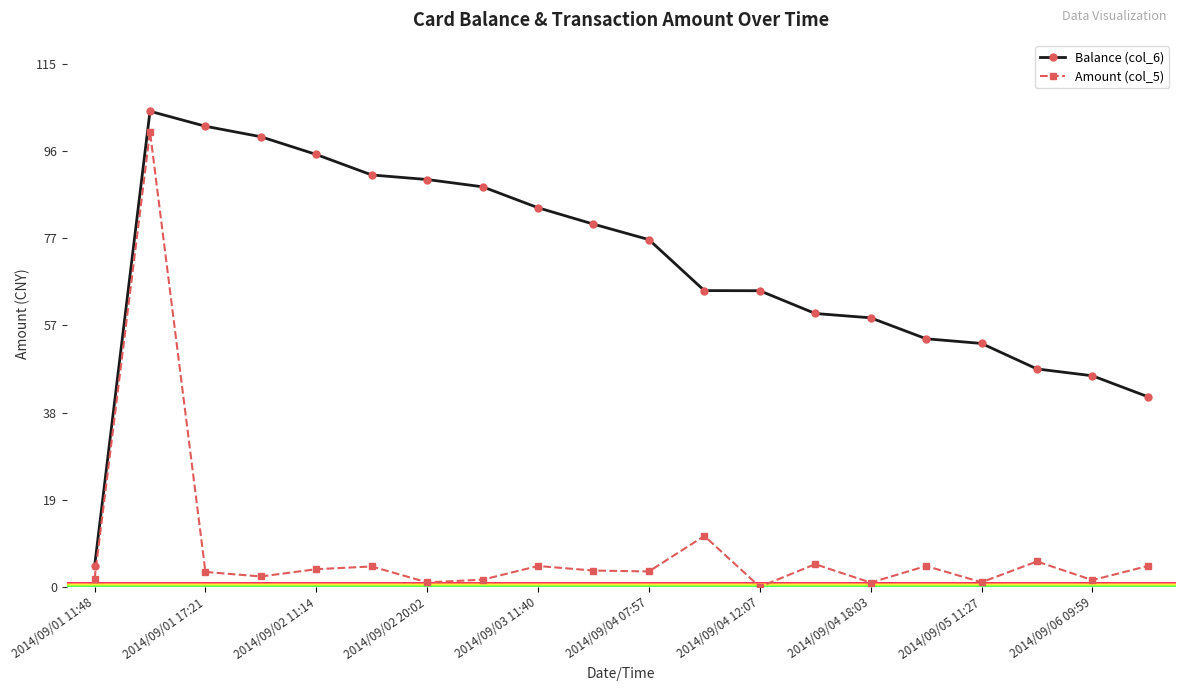

What is the difference between the maximum and minimum values in the Balance (col_6) series?

100.0